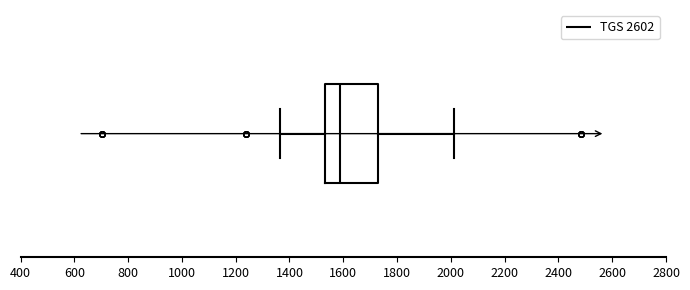

Read this box plot against the x-axis: the position of the median line, the range covered by the box, and the ends of both whiskers. The values are not printed on the chart, so give them approximately, as read against the axis.

median 1580, box 1540 to 1720, whiskers 1360 to 2020